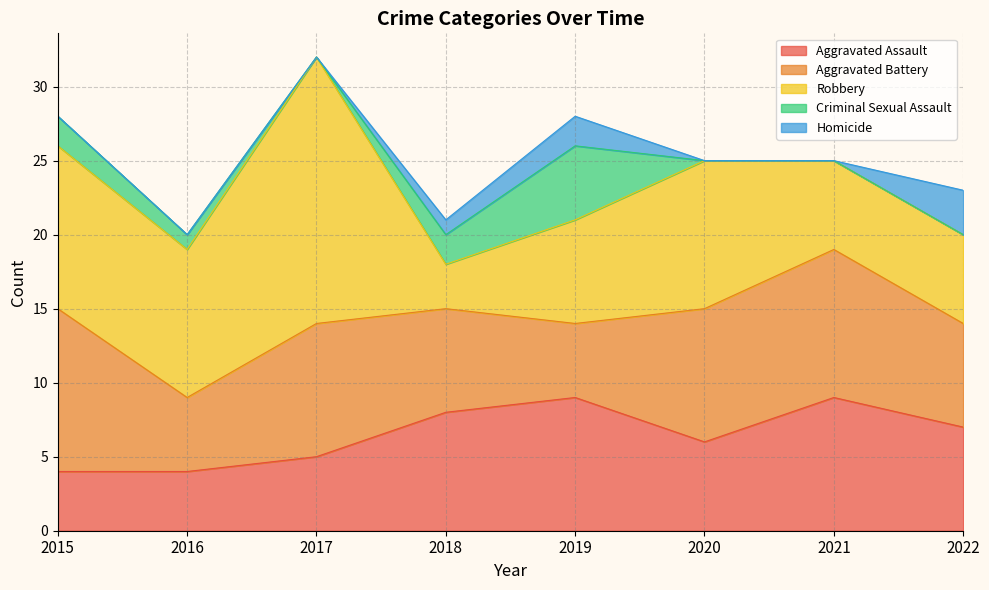

Where is the first local minimum for Robbery?

2016